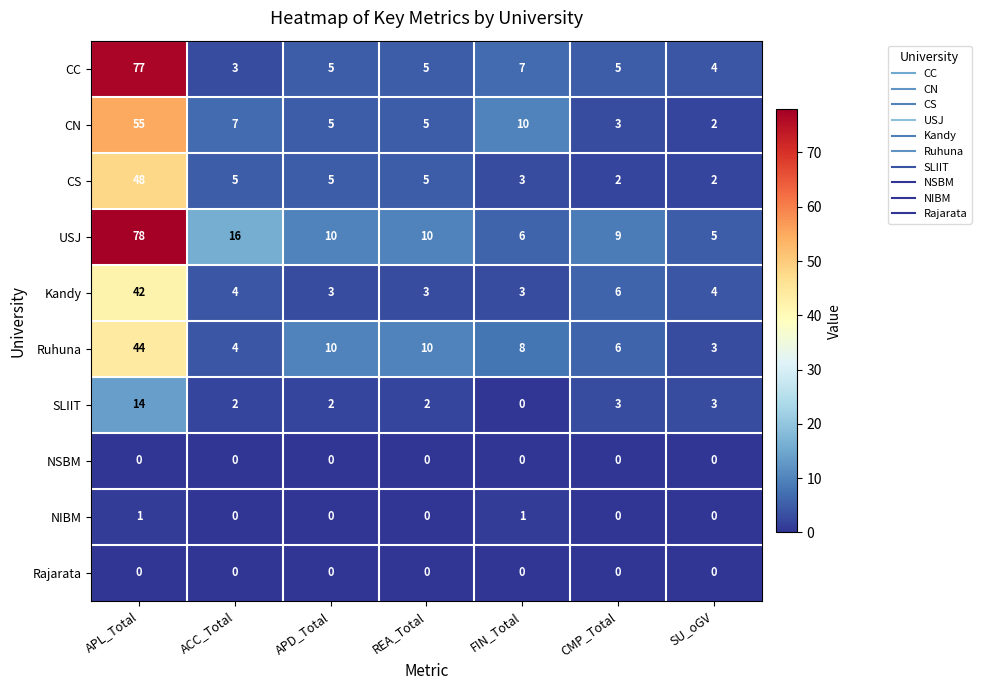

What is the sum of all CC values?

106